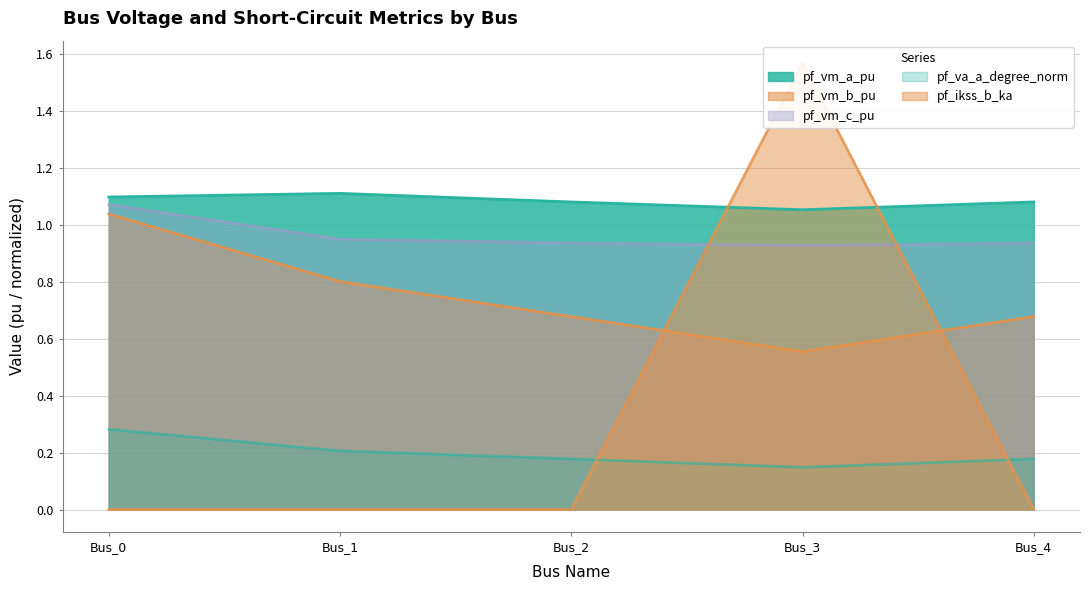

What is the difference between the maximum and minimum values in the pf_ikss_b_ka series?

1.6